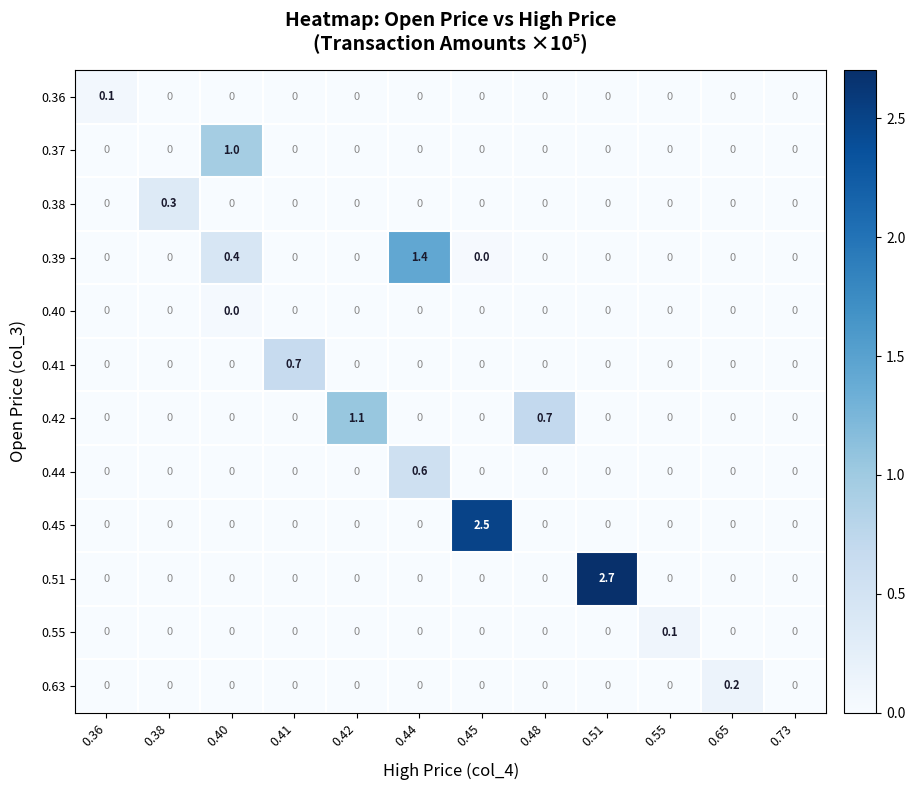

The value of 0.45 at 0.45 is 2.5. True or false?

True